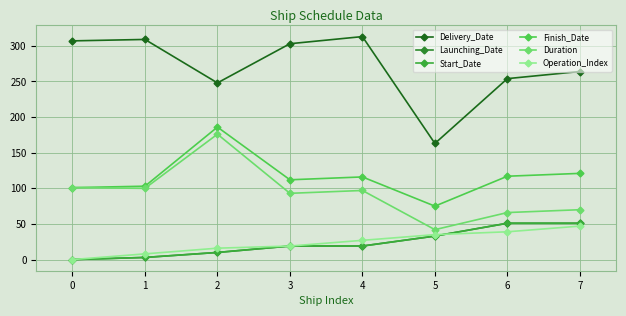

True or false: Operation_Index has more than 2 points higher than both neighbors.

False